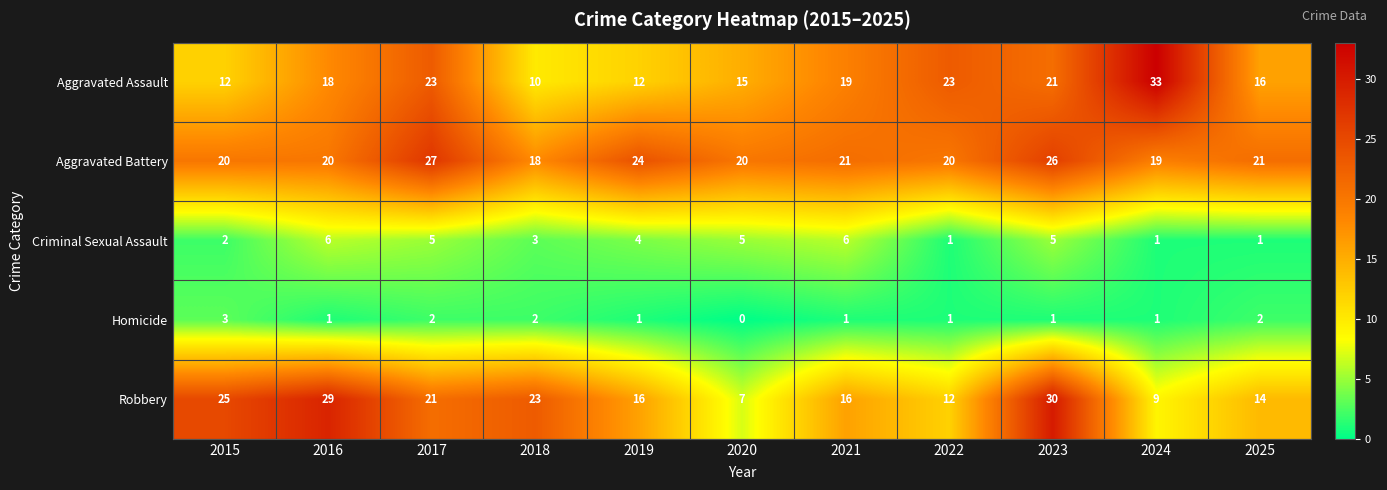

Is it true that Homicide equals 1 at 2024?

True